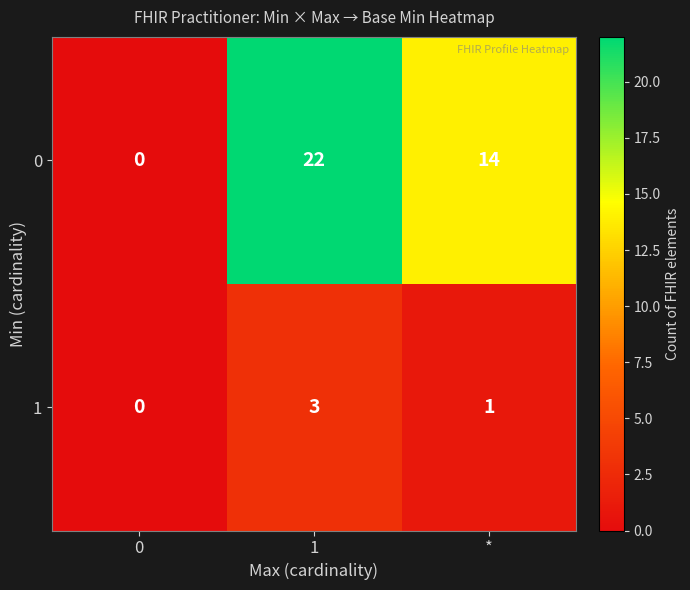

Between 0 and 1, which series saw the biggest shift?

0